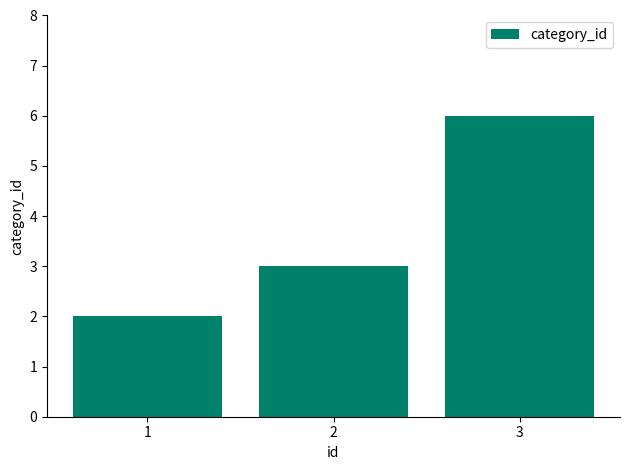

What is the change in value from 1 to 3?

+4